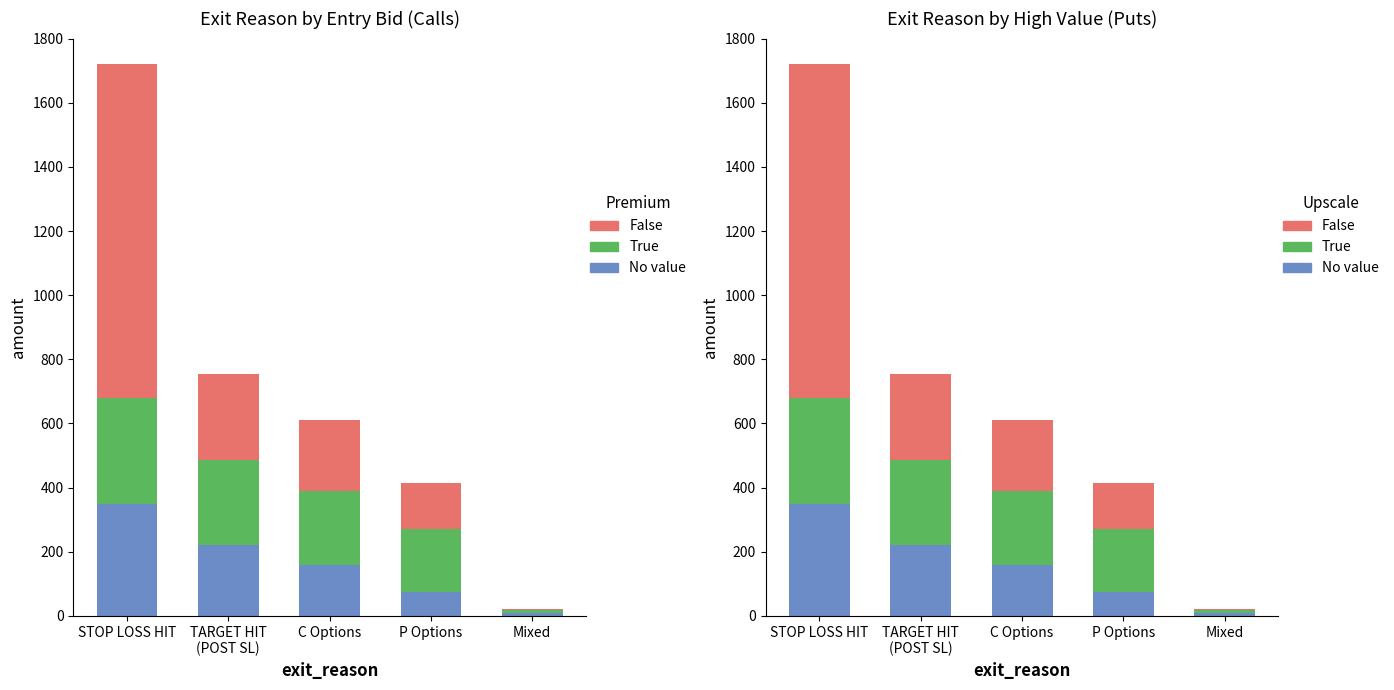

Count the True values in the range 195 to 265.

3